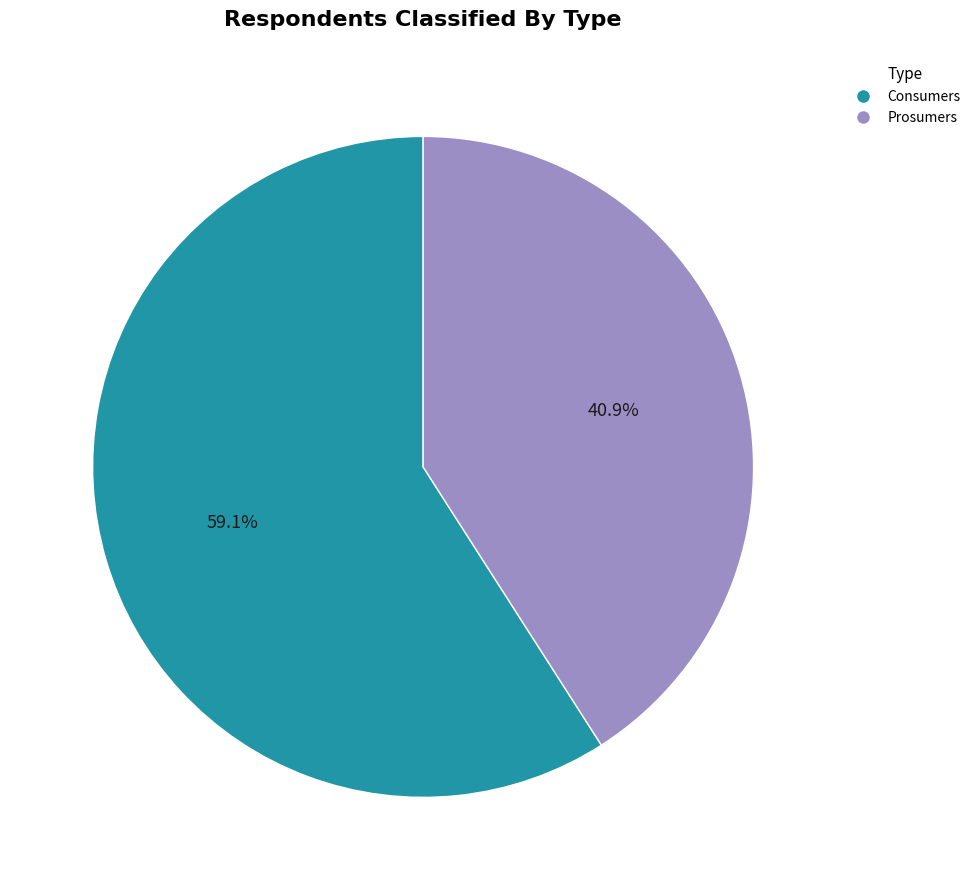

Which has a higher value, Prosumers or Consumers?

Consumers